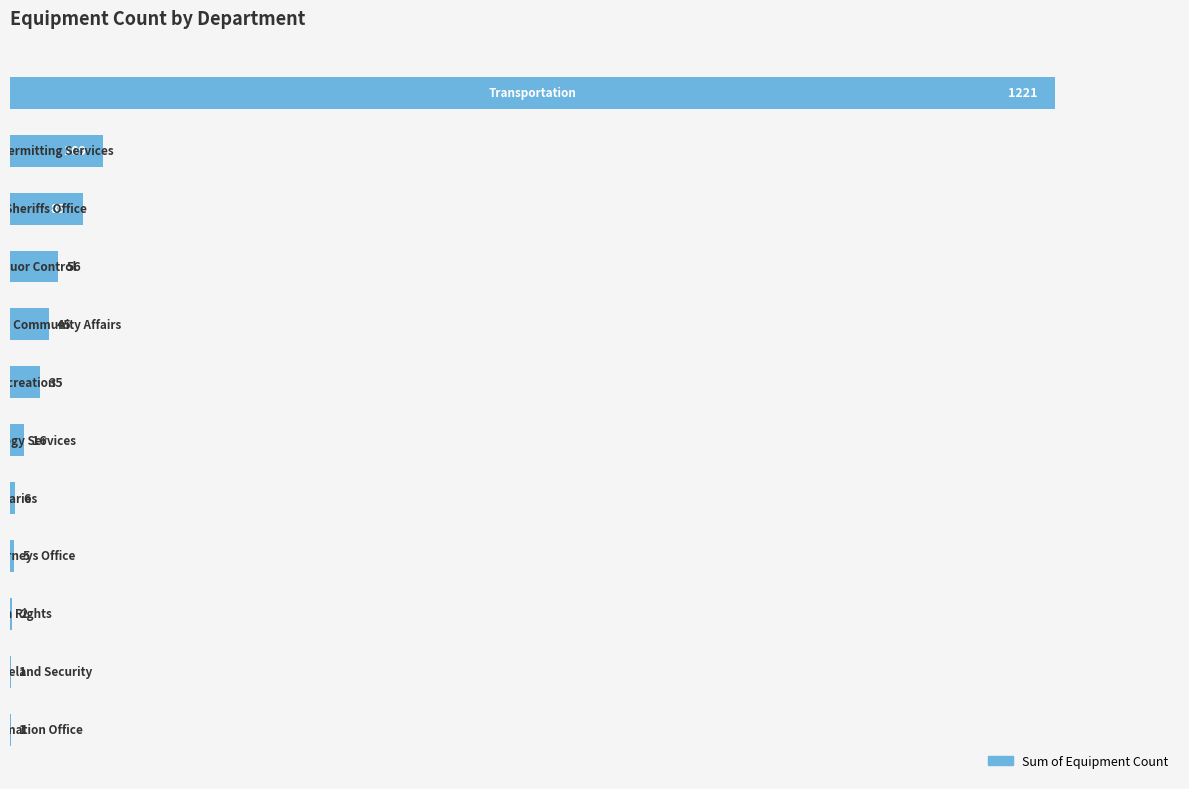

What is the sum of all values?

1582